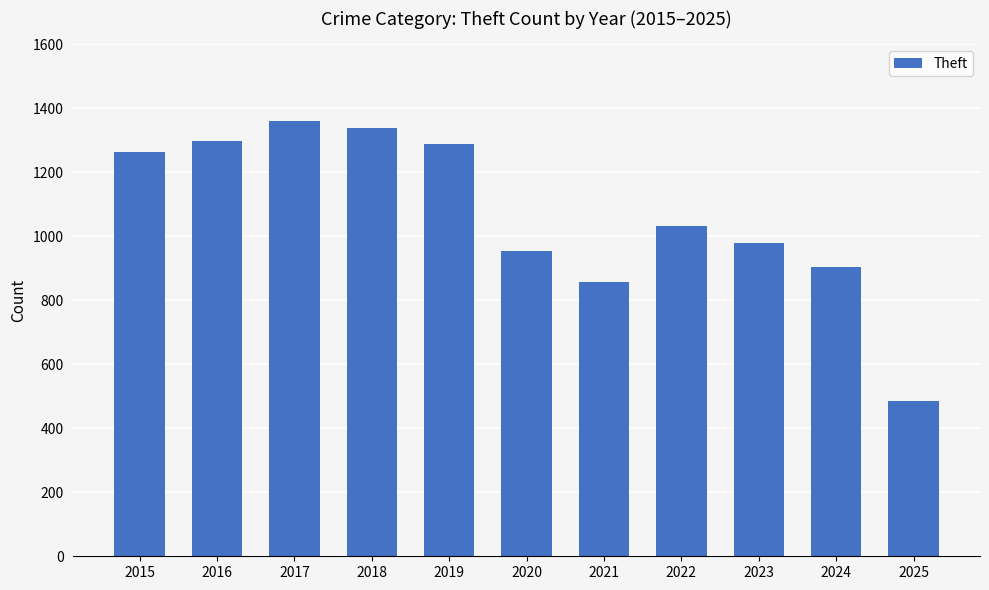

At which label does the data first exceed 1032?

2015